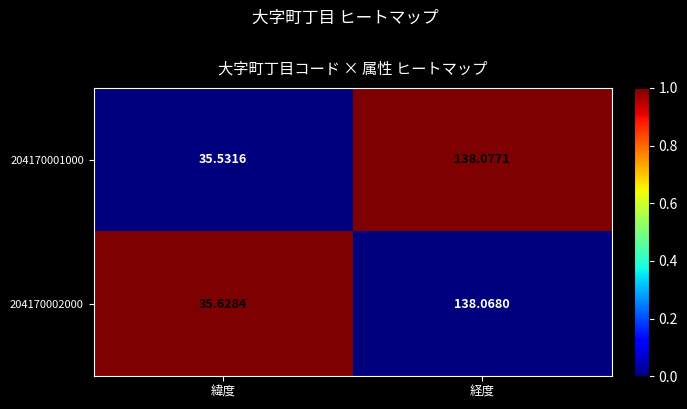

Which series has the largest range (max minus min)?

204170001000